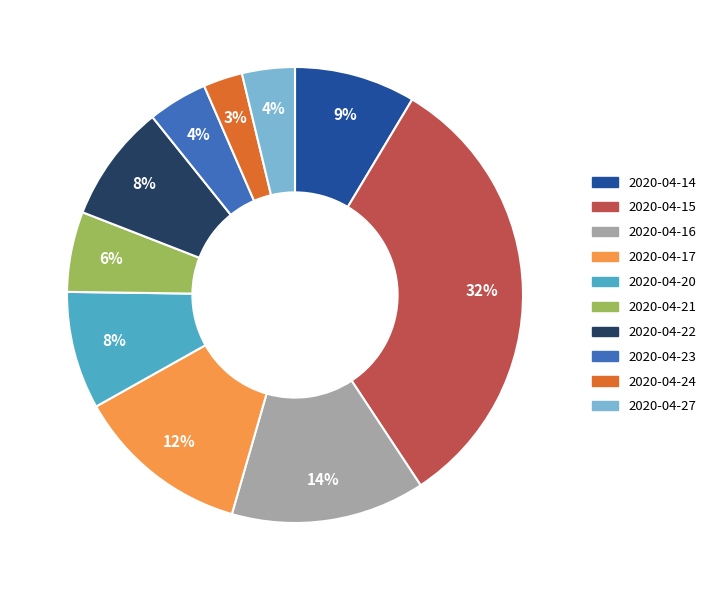

How many slices are in this pie chart?

10